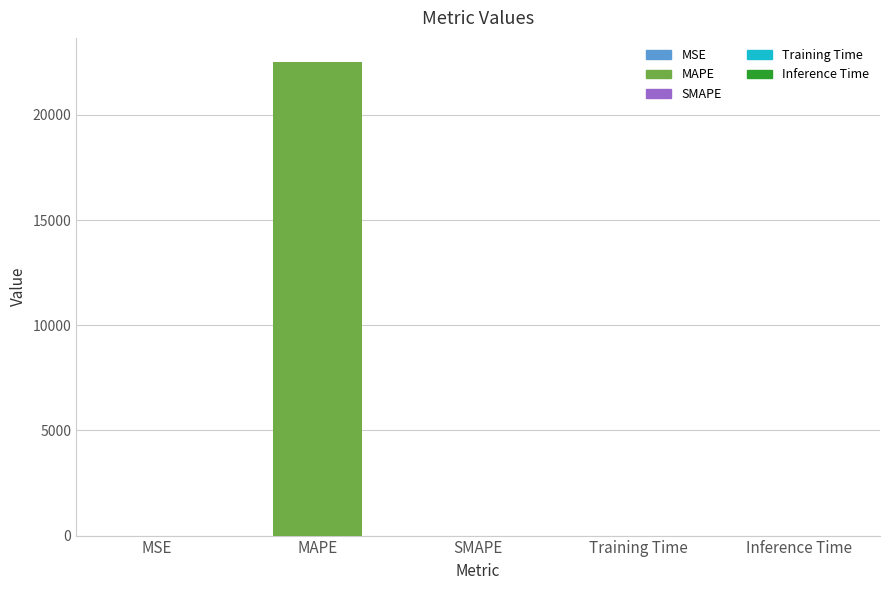

What is the greatest value displayed?

22533.7